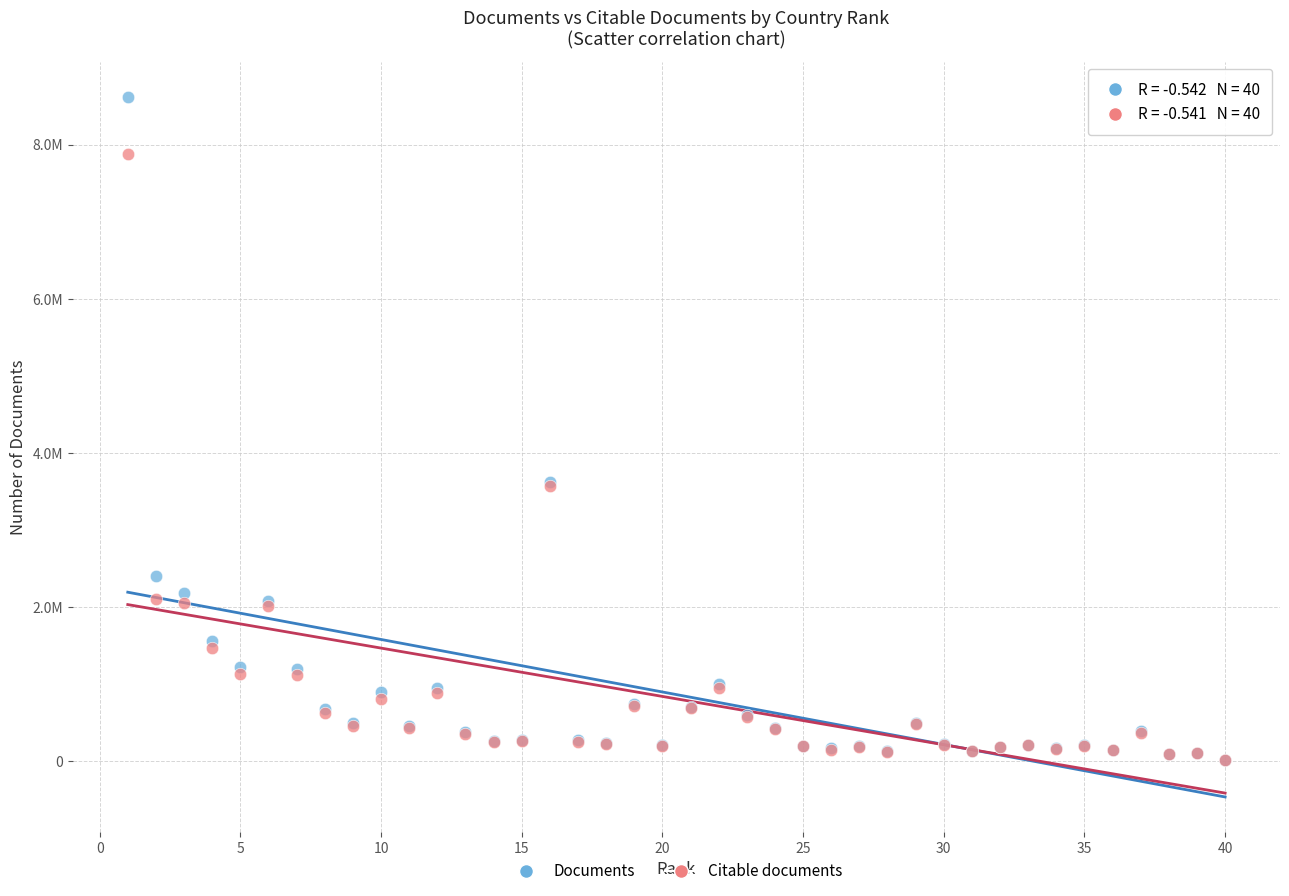

Which series contains the highest Y value?

Documents